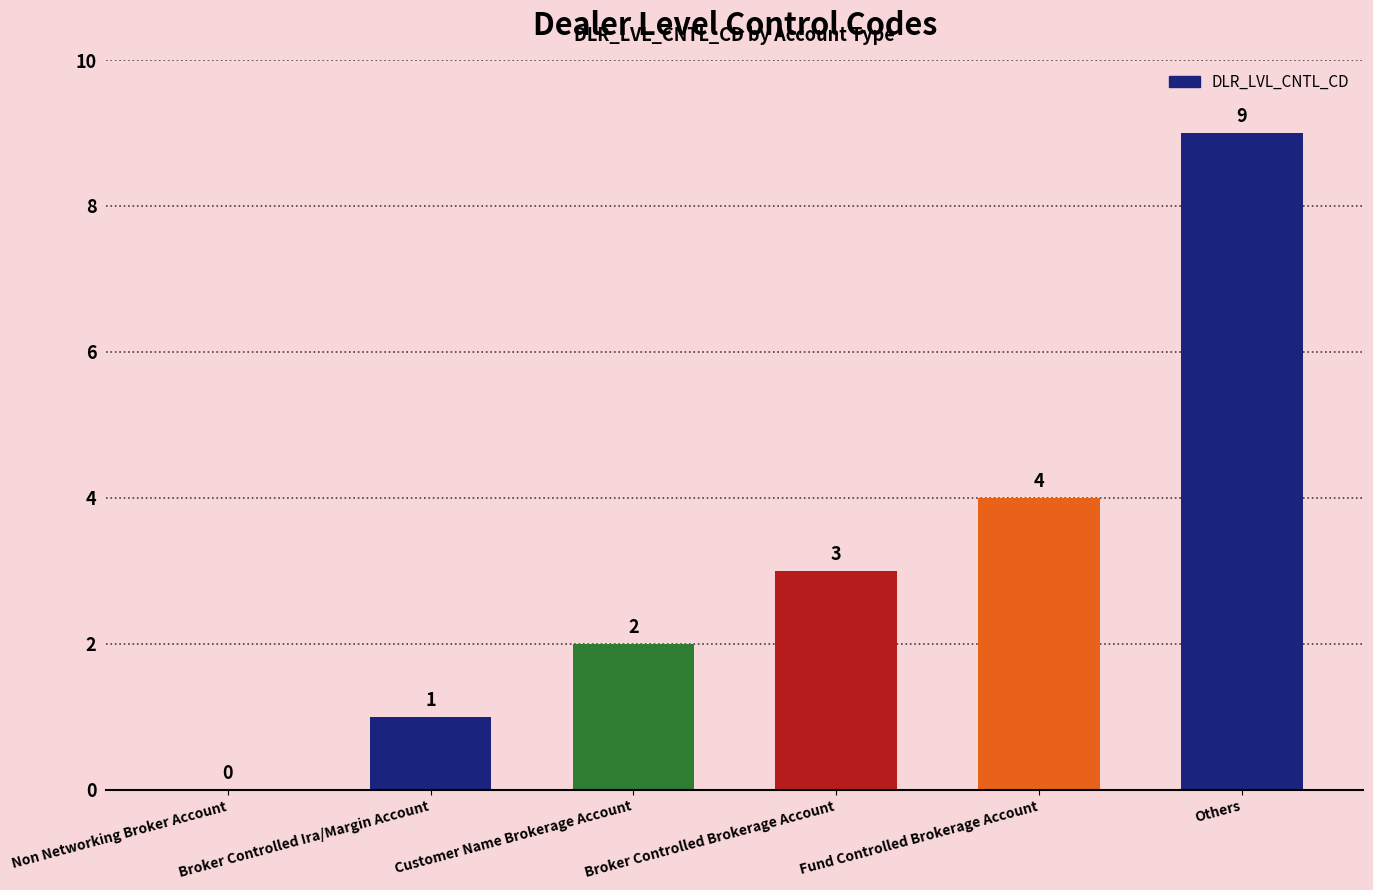

What is the sum of all values?

19